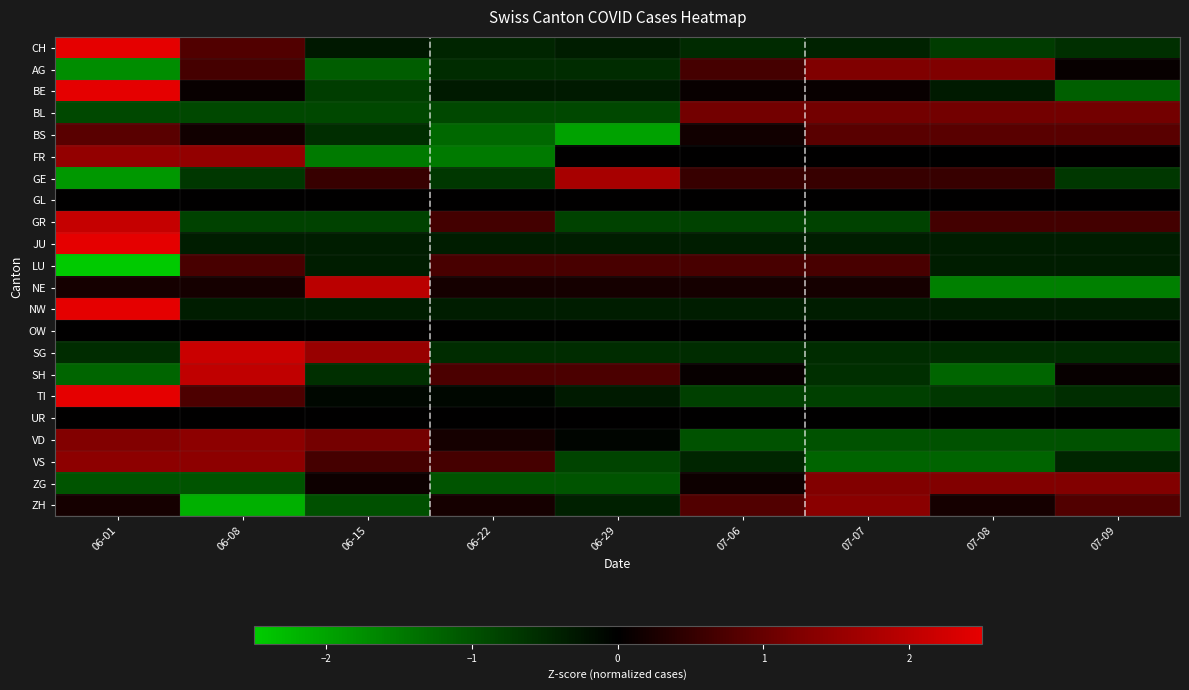

Reading left to right, transcribe all the data shown in this chart.

CH: 06-01=2.6	06-08=0.8	06-15=-0.3	06-22=-0.5	06-29=-0.4	07-06=-0.5	07-07=-0.4	07-08=-0.7	07-09=-0.6
AG: 06-01=-1.7	06-08=0.7	06-15=-1.1	06-22=-0.5	06-29=-0.5	07-06=0.7	07-07=1.3	07-08=1.3	07-09=0.1
BE: 06-01=2.6	06-08=0.1	06-15=-0.7	06-22=-0.3	06-29=-0.3	07-06=0.1	07-07=0.1	07-08=-0.3	07-09=-1.2
BL: 06-01=-0.9	06-08=-0.9	06-15=-0.9	06-22=-0.9	06-29=-0.9	07-06=1.1	07-07=1.1	07-08=1.1	07-09=1.1
BS: 06-01=0.9	06-08=0.2	06-15=-0.6	06-22=-1.3	06-29=-2.0	07-06=0.2	07-07=0.9	07-08=0.9	07-09=0.9
FR: 06-01=1.5	06-08=1.5	06-15=-1.5	06-22=-1.5	06-29=0.0	07-06=0.0	07-07=0.0	07-08=0.0	07-09=0.0
GE: 06-01=-1.9	06-08=-0.7	06-15=0.5	06-22=-0.7	06-29=1.7	07-06=0.5	07-07=0.5	07-08=0.5	07-09=-0.7
GL: 06-01=0.0	06-08=0.0	06-15=0.0	06-22=0.0	06-29=0.0	07-06=0.0	07-07=0.0	07-08=0.0	07-09=0.0
GR: 06-01=2.1	06-08=-0.8	06-15=-0.8	06-22=0.6	06-29=-0.8	07-06=-0.8	07-07=-0.8	07-08=0.6	07-09=0.6
JU: 06-01=2.8	06-08=-0.4	06-15=-0.4	06-22=-0.4	06-29=-0.4	07-06=-0.4	07-07=-0.4	07-08=-0.4	07-09=-0.4
LU: 06-01=-2.5	06-08=0.7	06-15=-0.4	06-22=0.7	06-29=0.7	07-06=0.7	07-07=0.7	07-08=-0.4	07-09=-0.4
NE: 06-01=0.2	06-08=0.2	06-15=2.0	06-22=0.2	06-29=0.2	07-06=0.2	07-07=0.2	07-08=-1.6	07-09=-1.6
NW: 06-01=2.8	06-08=-0.4	06-15=-0.4	06-22=-0.4	06-29=-0.4	07-06=-0.4	07-07=-0.4	07-08=-0.4	07-09=-0.4
OW: 06-01=0.0	06-08=0.0	06-15=0.0	06-22=0.0	06-29=0.0	07-06=0.0	07-07=0.0	07-08=0.0	07-09=0.0
SG: 06-01=-0.5	06-08=2.2	06-15=1.6	06-22=-0.5	06-29=-0.5	07-06=-0.5	07-07=-0.5	07-08=-0.5	07-09=-0.5
SH: 06-01=-1.2	06-08=2.0	06-15=-0.6	06-22=0.7	06-29=0.7	07-06=0.1	07-07=-0.6	07-08=-1.2	07-09=0.1
TI: 06-01=2.5	06-08=0.7	06-15=-0.1	06-22=-0.1	06-29=-0.3	07-06=-0.8	07-07=-0.8	07-08=-0.7	07-09=-0.6
UR: 06-01=0.0	06-08=0.0	06-15=0.0	06-22=0.0	06-29=0.0	07-06=0.0	07-07=0.0	07-08=0.0	07-09=0.0
VD: 06-01=1.3	06-08=1.4	06-15=1.1	06-22=0.2	06-29=-0.1	07-06=-1.0	07-07=-1.0	07-08=-1.0	07-09=-1.0
VS: 06-01=1.4	06-08=1.4	06-15=0.7	06-22=0.7	06-29=-0.8	07-06=-0.5	07-07=-1.2	07-08=-1.2	07-09=-0.5
ZG: 06-01=-1.0	06-08=-1.0	06-15=0.1	06-22=-1.0	06-29=-1.0	07-06=0.1	07-07=1.3	07-08=1.3	07-09=1.3
ZH: 06-01=0.2	06-08=-2.2	06-15=-1.0	06-22=0.2	06-29=-0.4	07-06=0.8	07-07=1.4	07-08=0.2	07-09=0.8